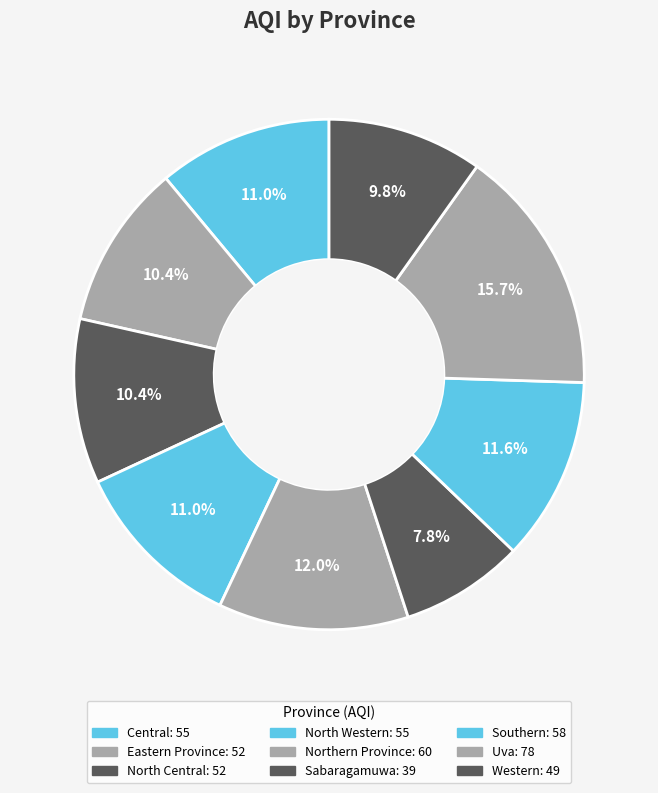

How many segments does this pie chart have?

9